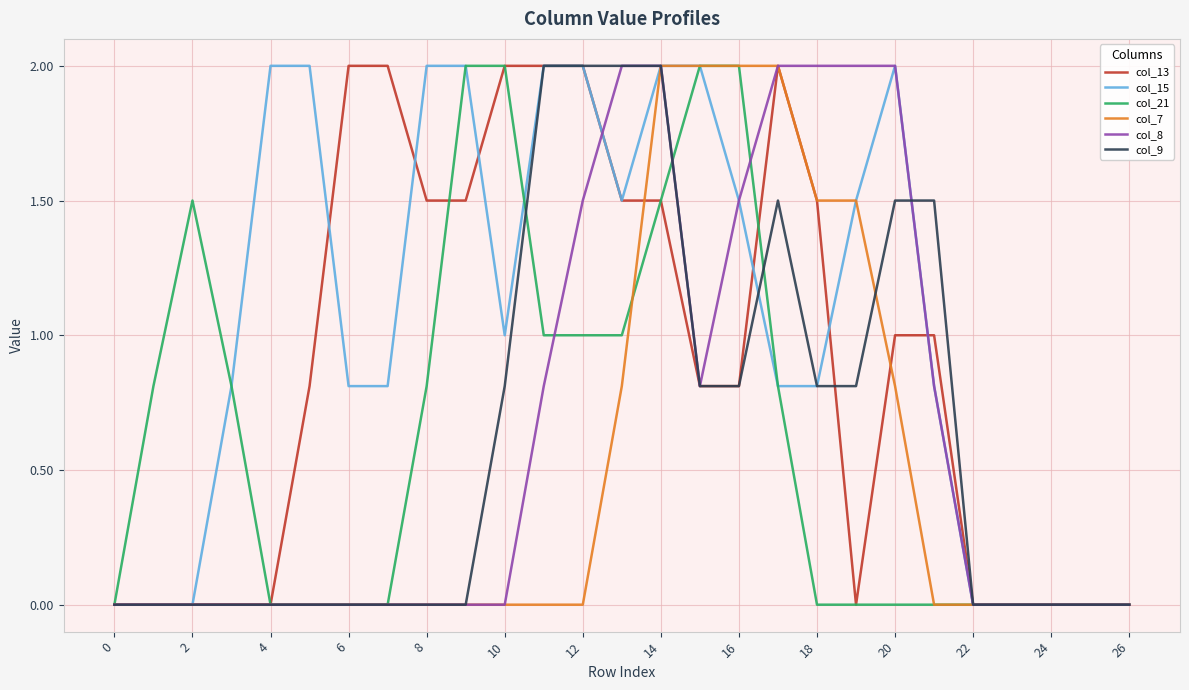

At how many categories does at least one series exceed 1?

19